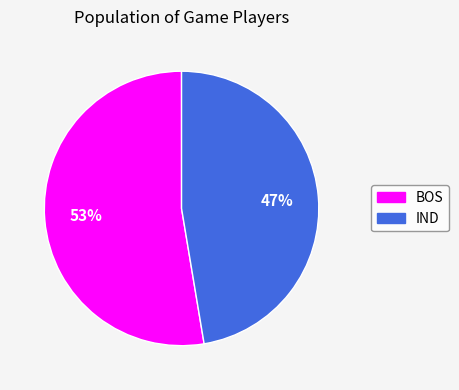

What is the largest slice in the pie chart?

BOS